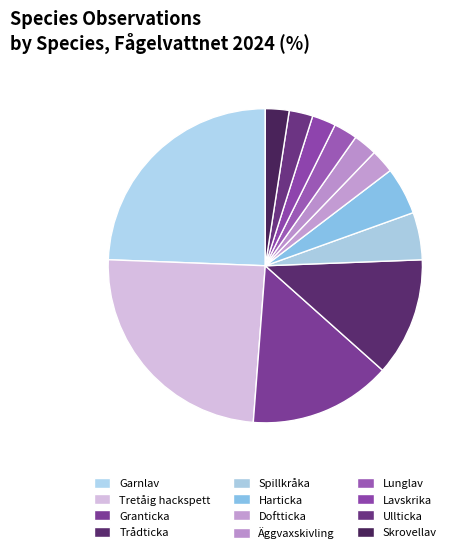

To the nearest percent, what portion does Trådticka represent?

12%